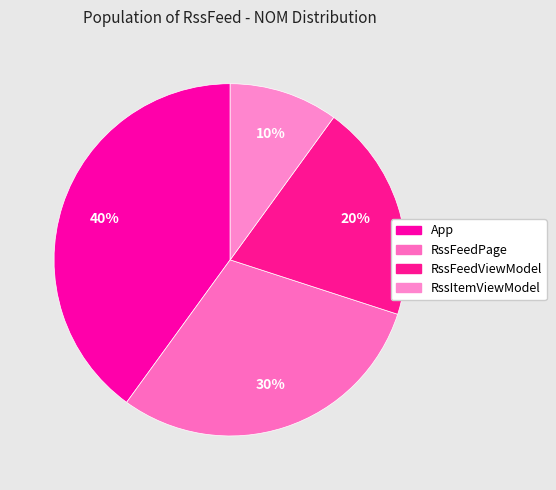

Is there any slice that represents more than half of the pie?

No